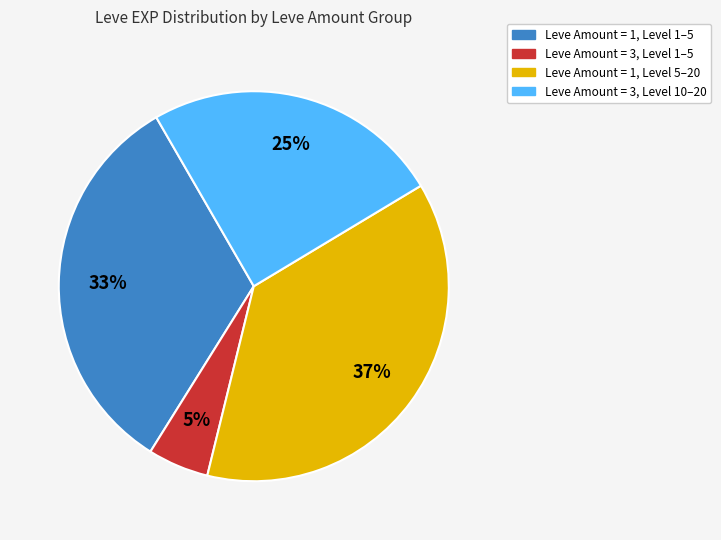

To the nearest percent, what is the difference between the Leve Amount = 1, Level 5–20 and Leve Amount = 3, Level 1–5 slice percentages?

32%